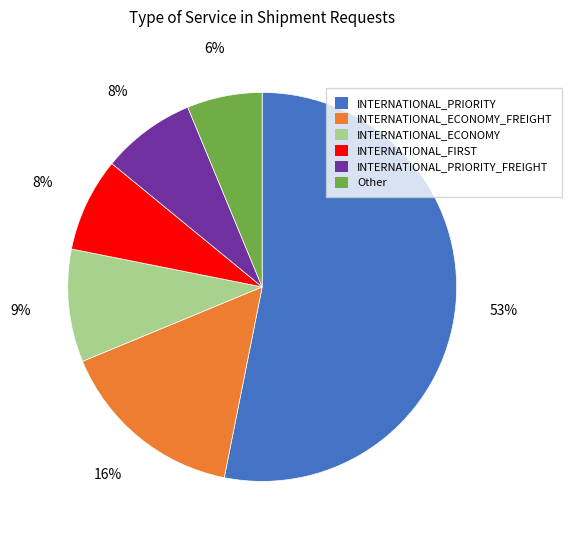

How many slices are in this pie chart?

6